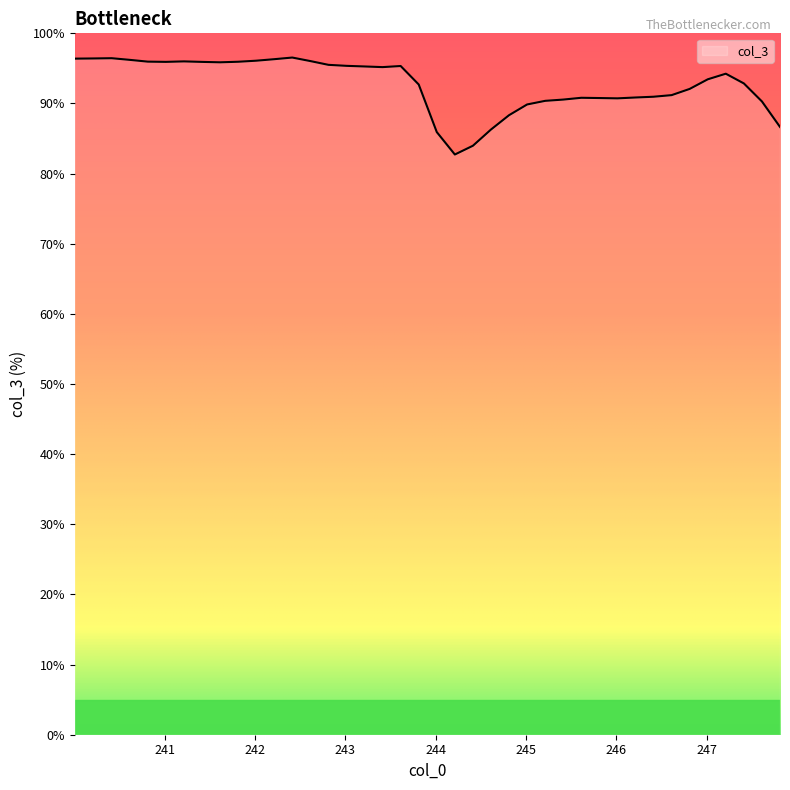

What is the smallest value displayed?

82.7